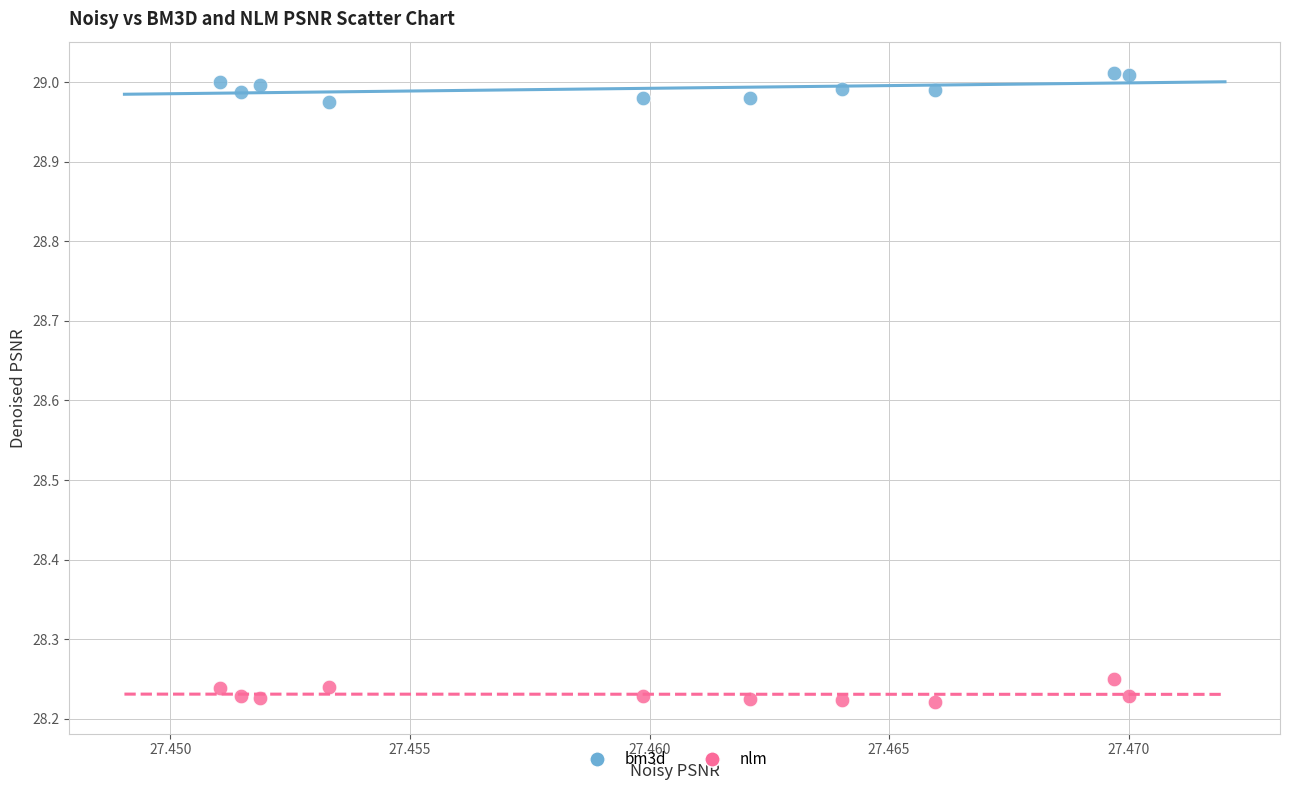

Which series reaches the minimum Y coordinate?

nlm